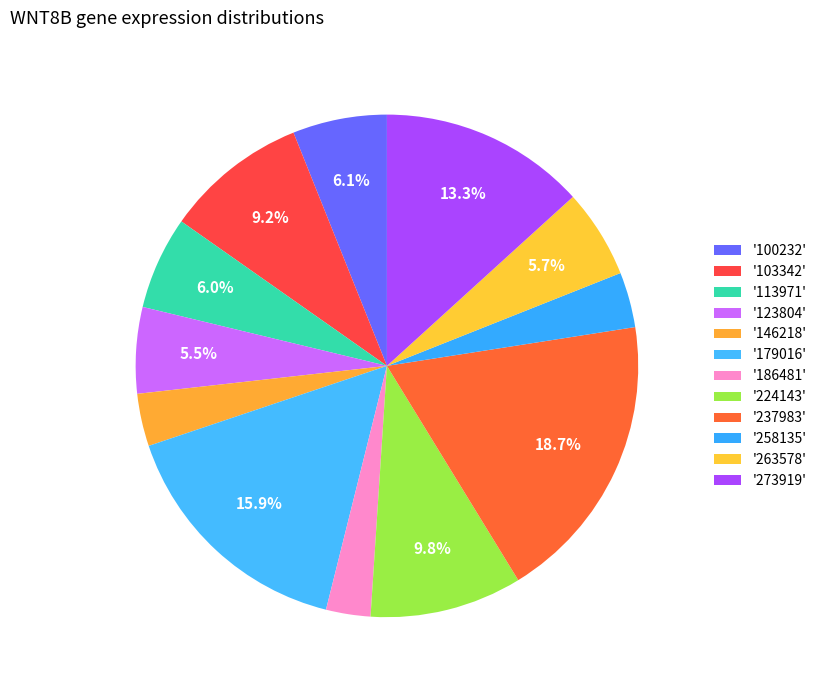

Count the number of slices in the pie.

12